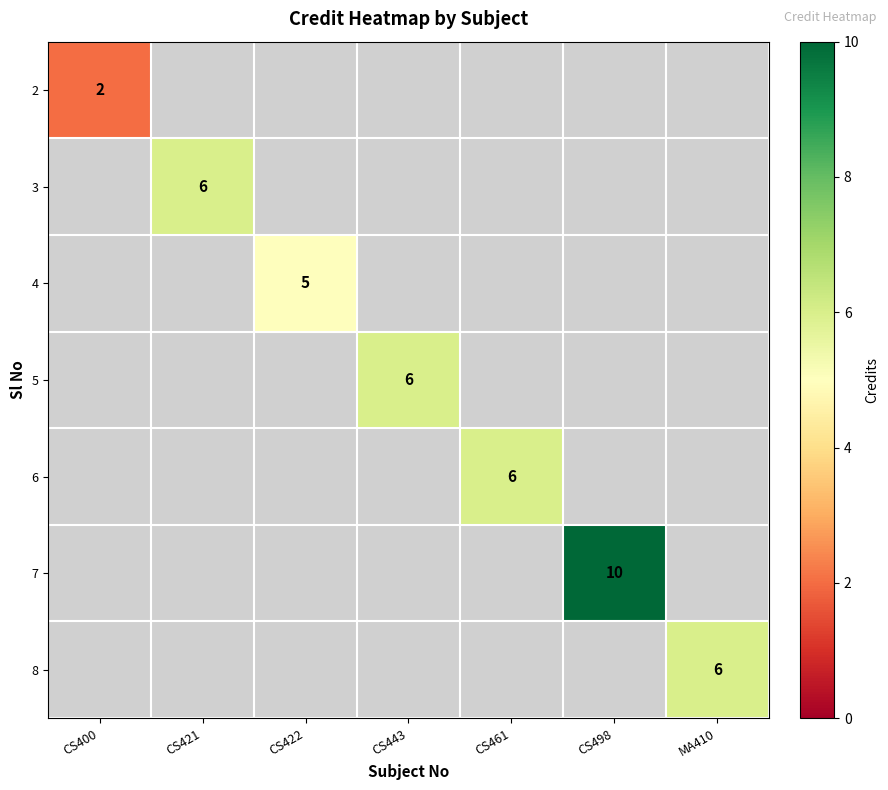

What is the minimum value for 2?

2.0